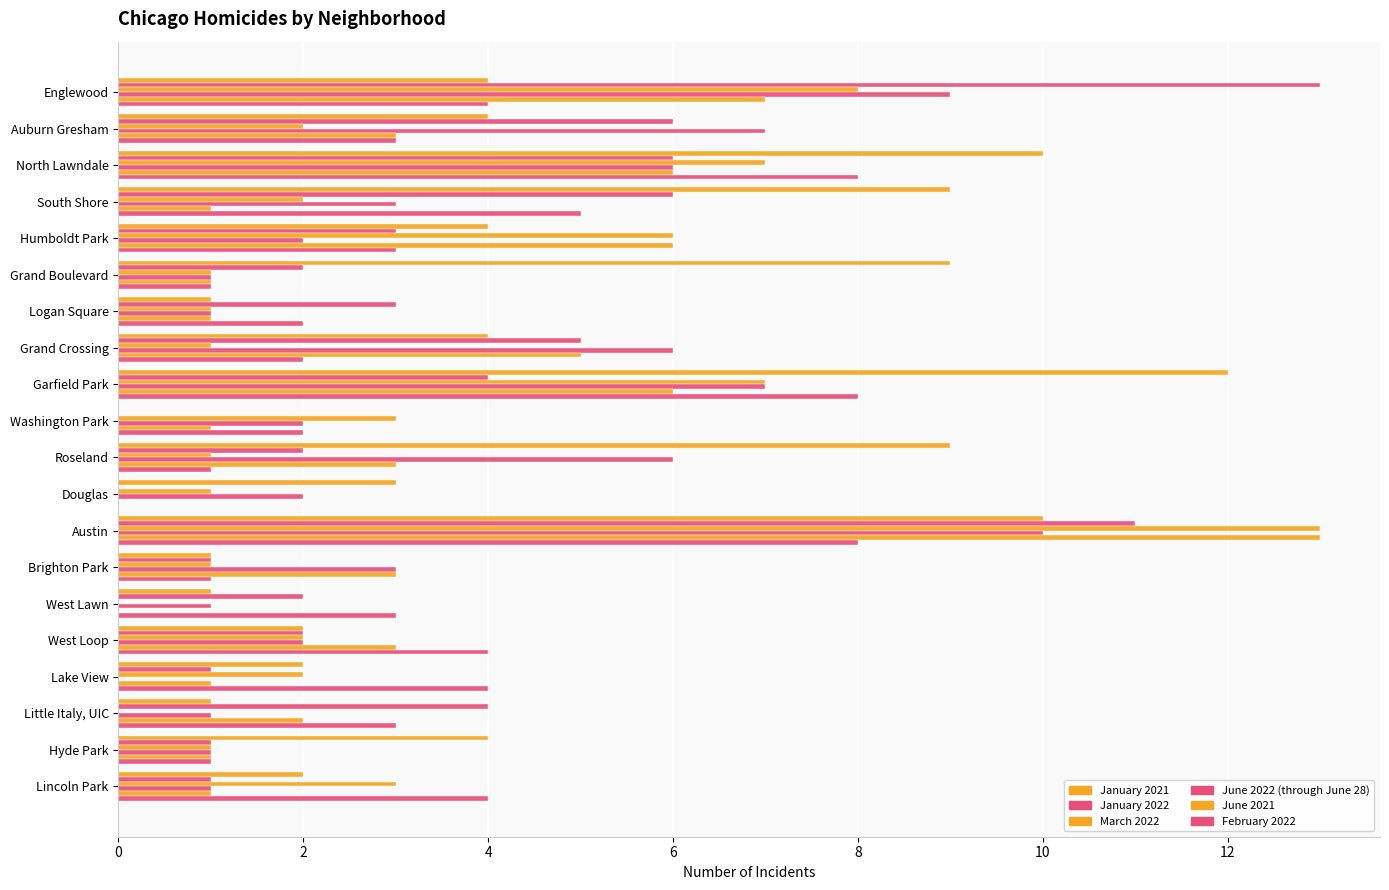

List the series in order of their peak value, lowest first.

February 2022, June 2022 (through June 28), January 2021, January 2022, March 2022, June 2021